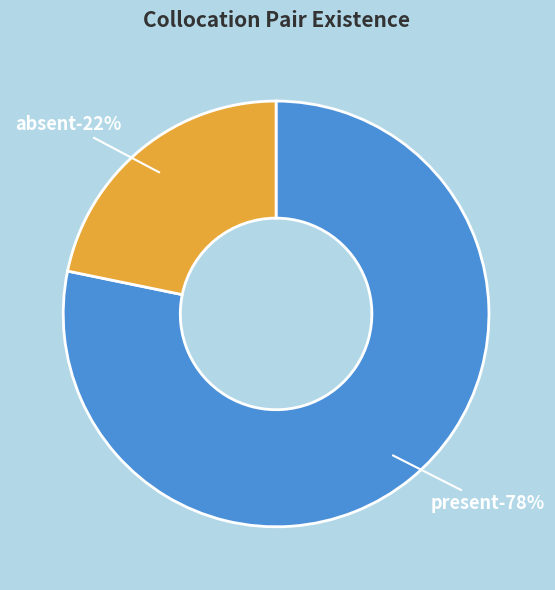

Which slice is the smallest?

absent